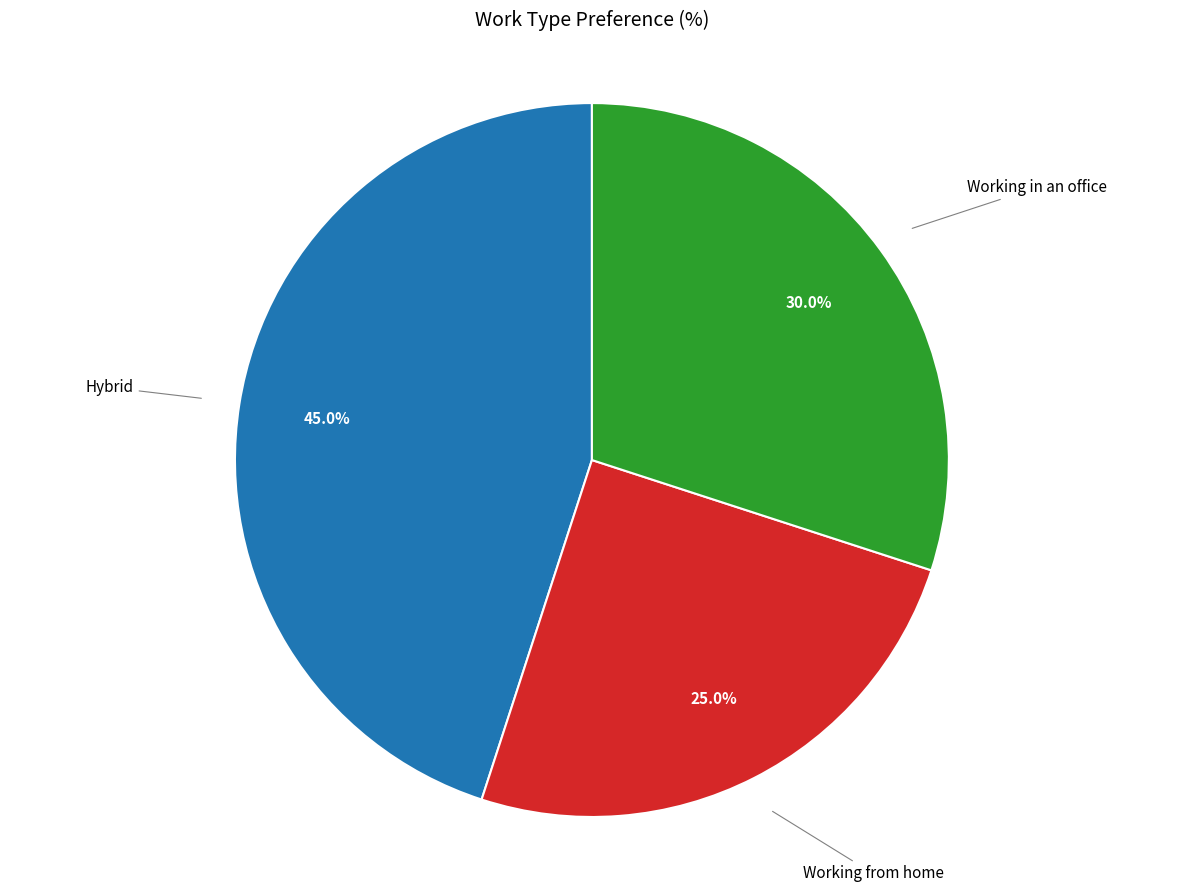

Is there a majority slice in this chart?

No